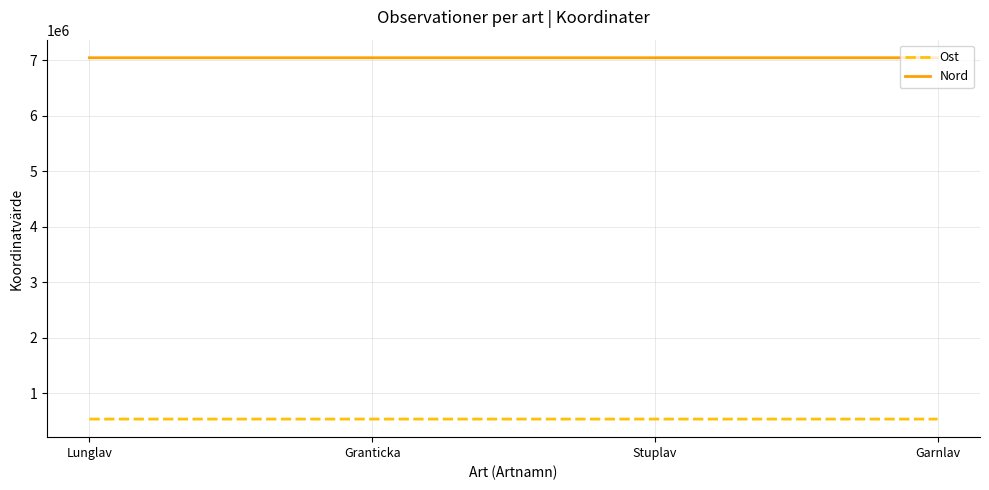

Which series has the largest total across all categories?

Nord